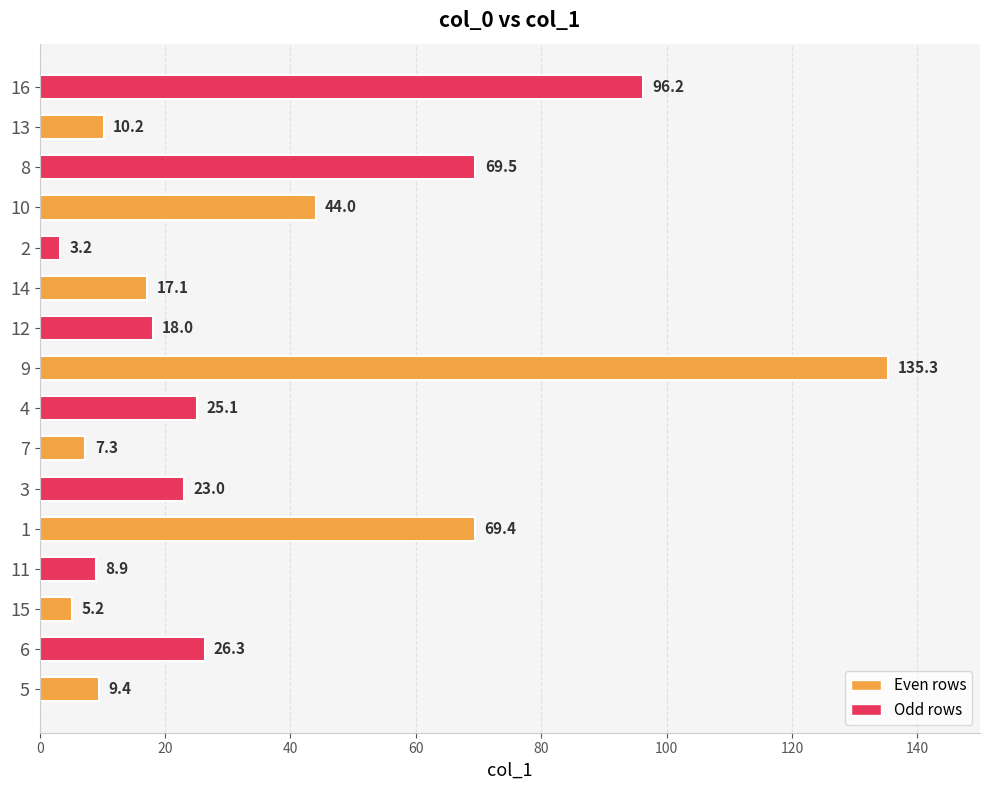

What is the approximate value at 10?

44.0